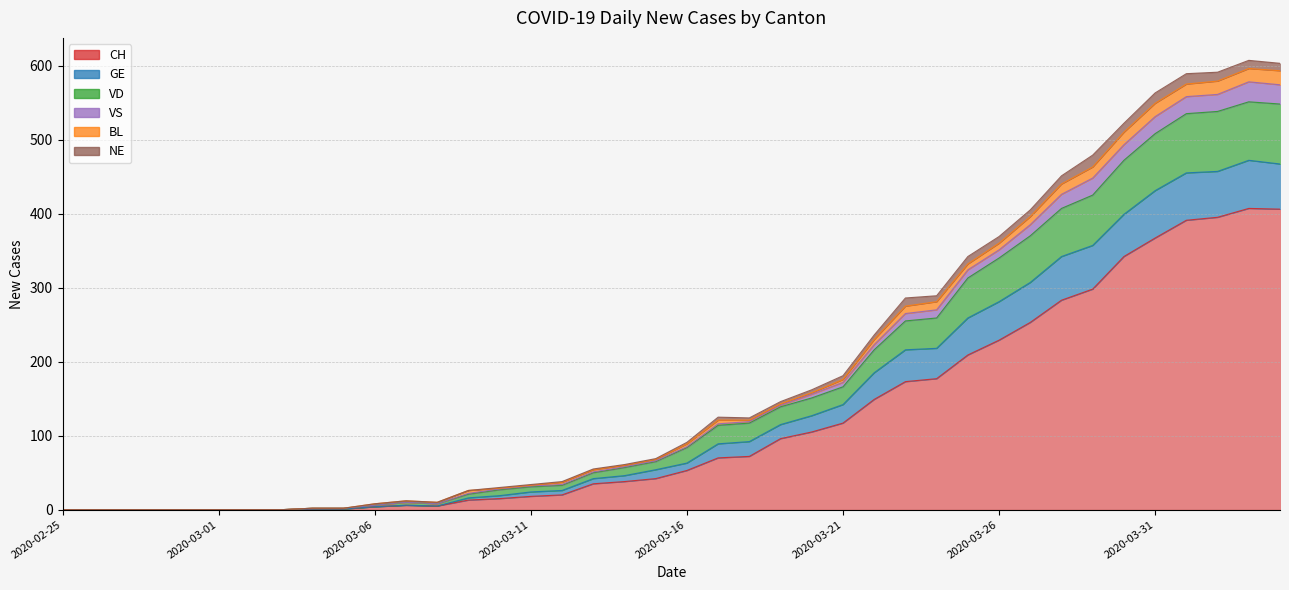

In VD, how many points are higher than both neighbors (excluding endpoints)?

3